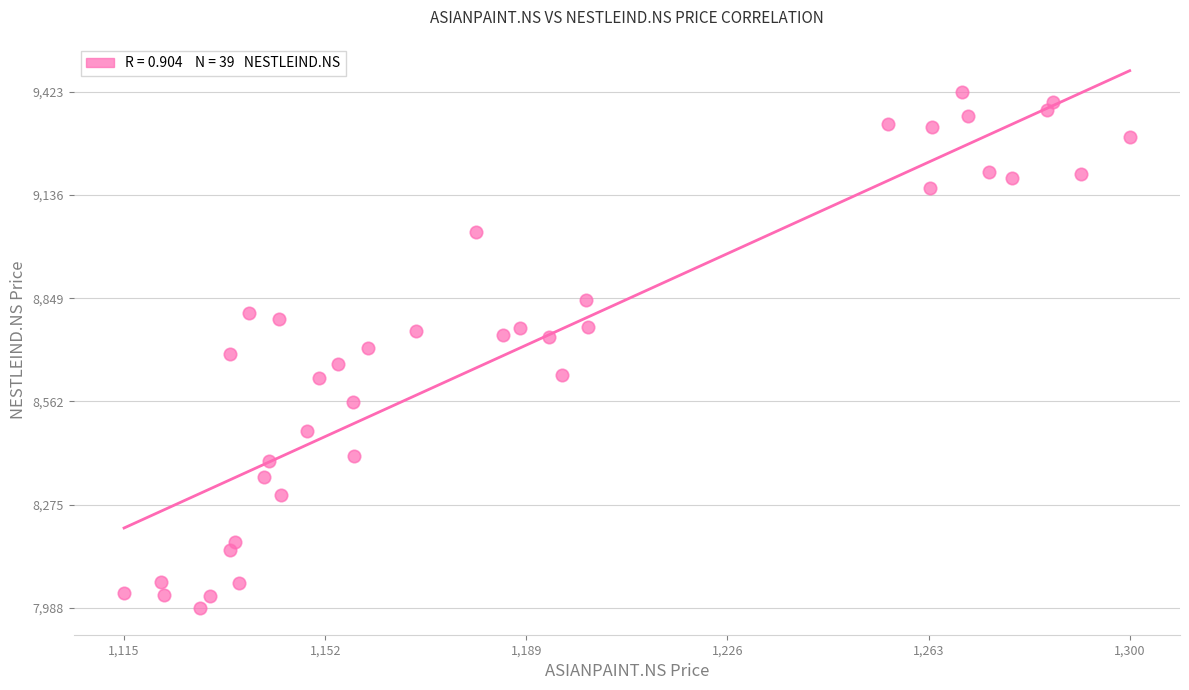

What is the range of Y values (max minus min)?

1435.5